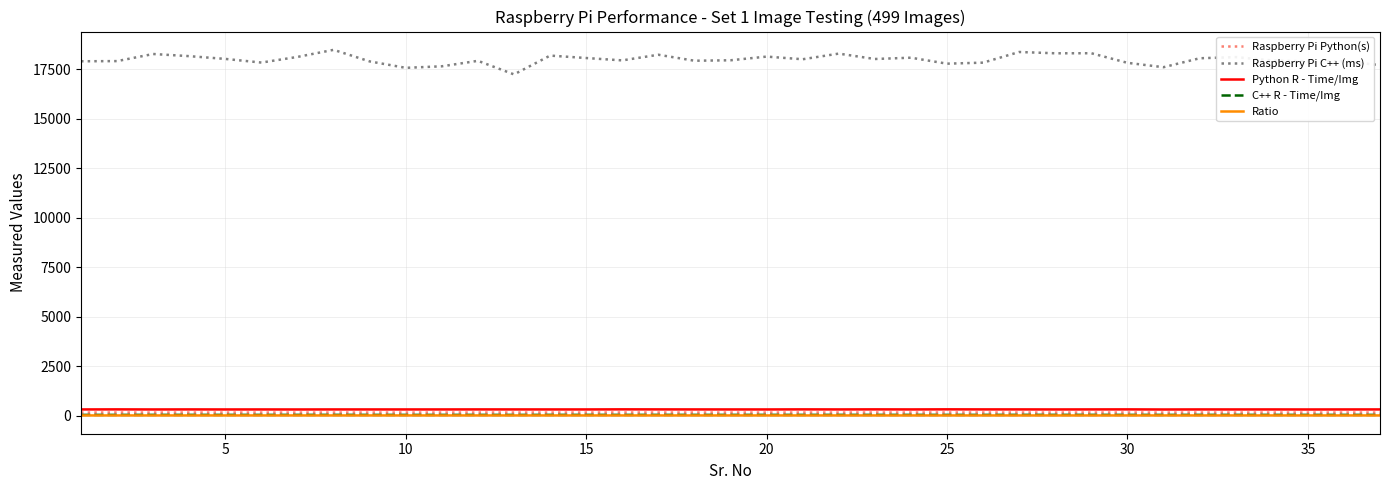

True or false: Raspberry Pi C++ (ms) and Ratio cross at least once.

False